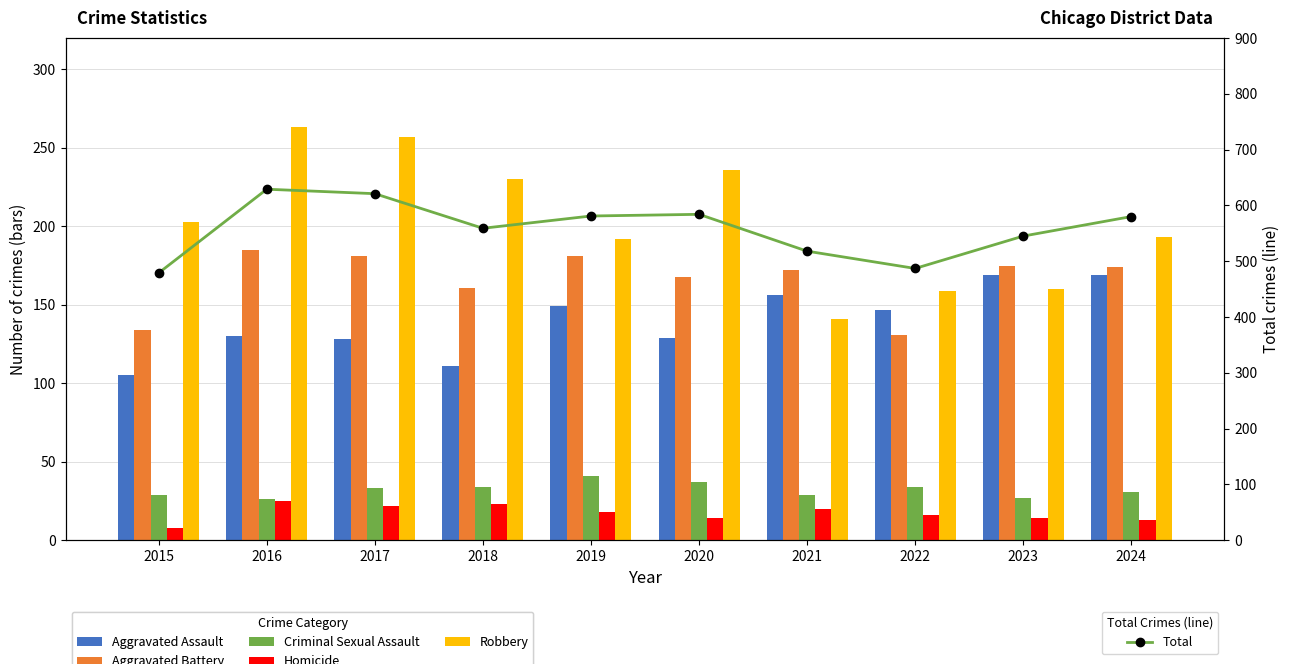

At which label is Aggravated Assault closest to 137?

2016